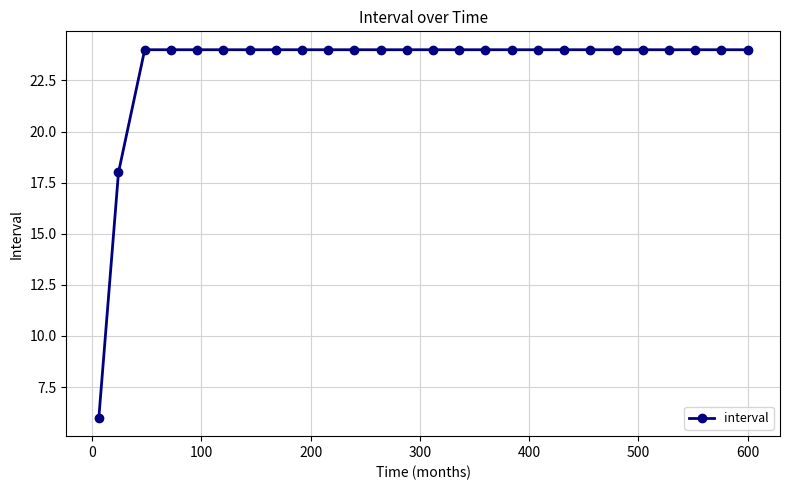

Count the number of data series in this chart.

1